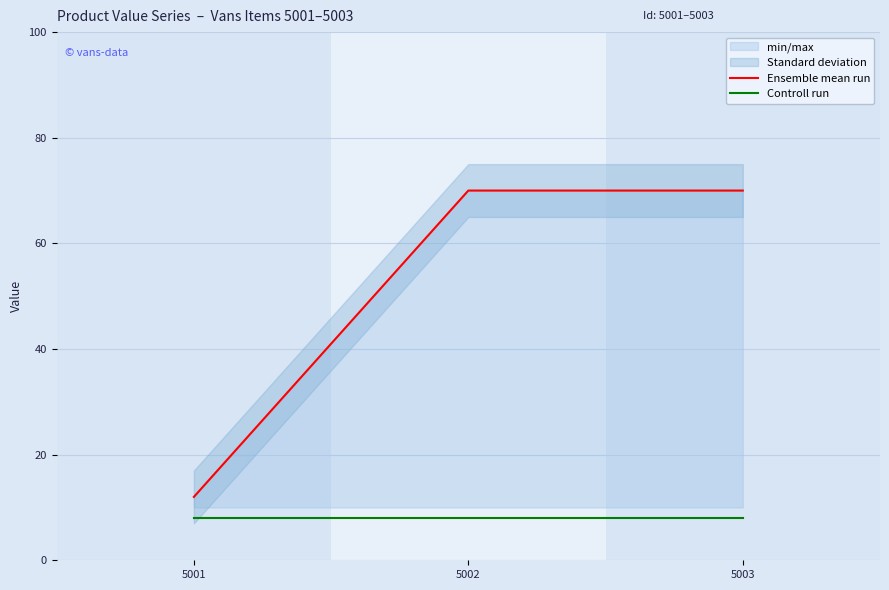

Reading left to right, transcribe all the data shown in this chart.

Ensemble mean run: 5001=12	5002=70	5003=70
Controll run: 5001=8	5002=8	5003=8